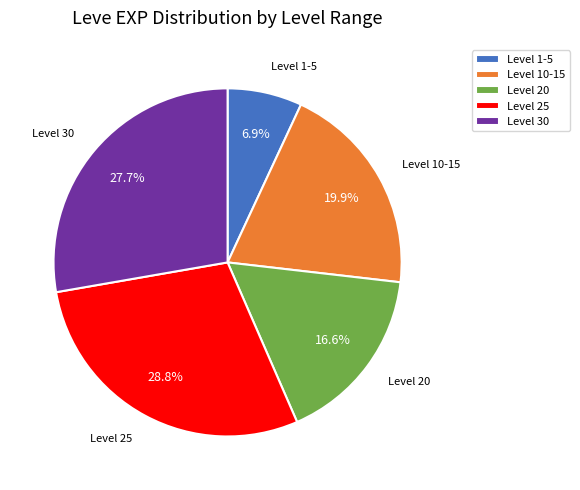

What is the largest slice in the pie chart?

Level 25